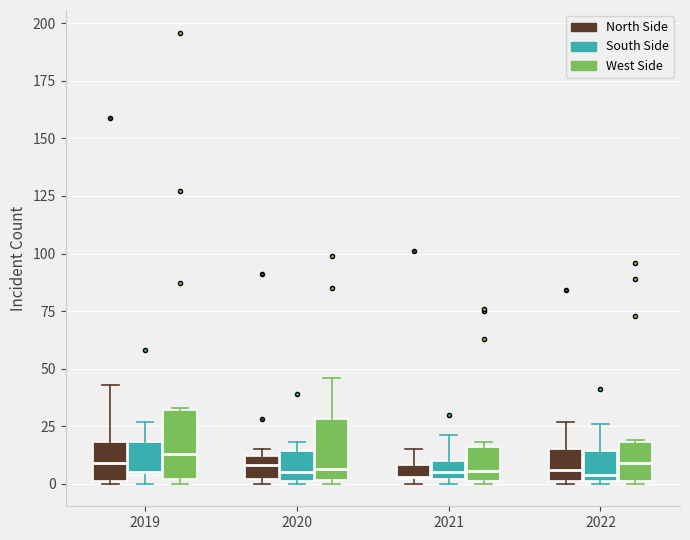

Where is the lower edge of the box for 2022 (West Side) on the y-axis? The values are not printed on the chart, so give them approximately, as read against the axis.

0